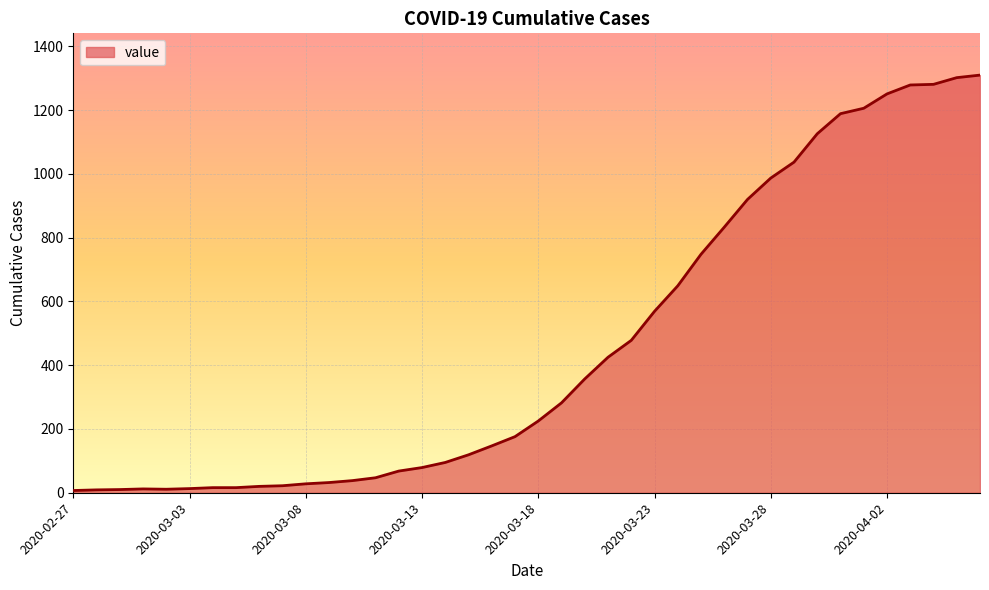

What is the sum of all values?

18419